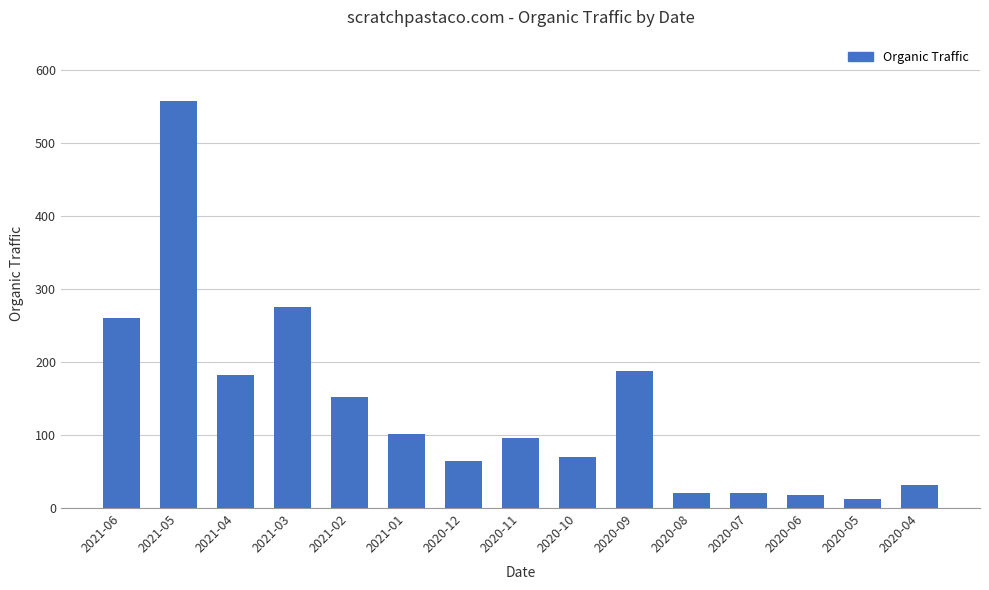

The value at 2021-03 is 378. True or false?

False